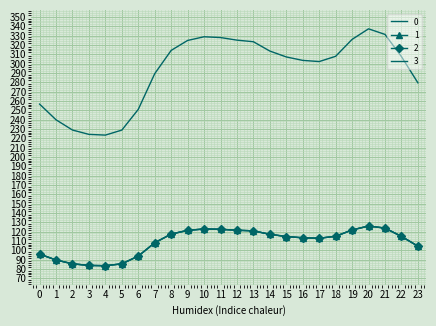

Rank the series by their maximum value, from highest to lowest.

0, 1, 2, 3